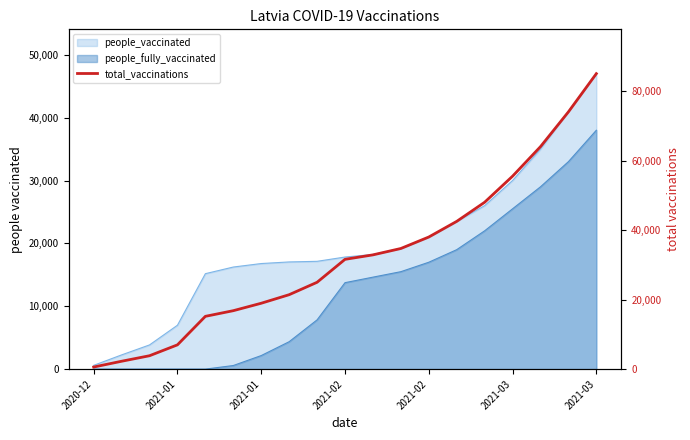

True or false: there are more than 1 points higher than both neighbors.

False